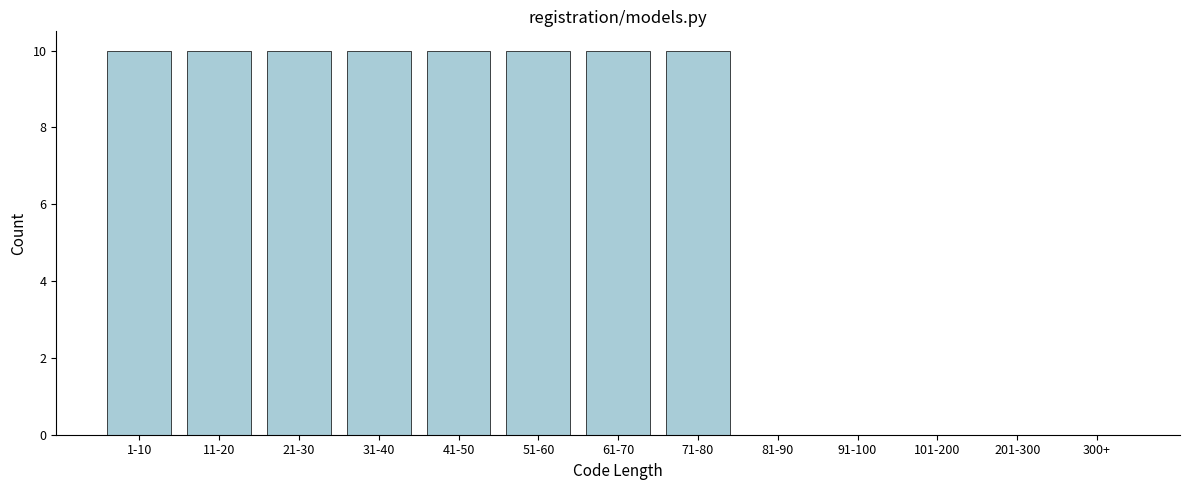

Reading left to right, extract all data points from this chart.

1-10=10	11-20=10	21-30=10	31-40=10	41-50=10	51-60=10	61-70=10	71-80=10	81-90=0	91-100=0	101-200=0	201-300=0	300+=0